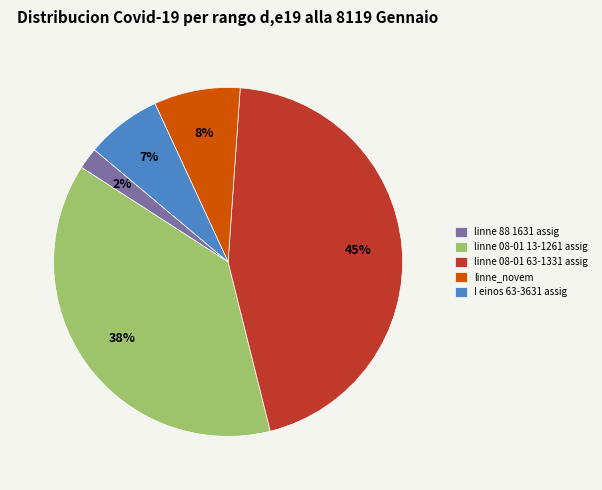

To the nearest percent, what is the difference between the largest and smallest slice percentages?

43%